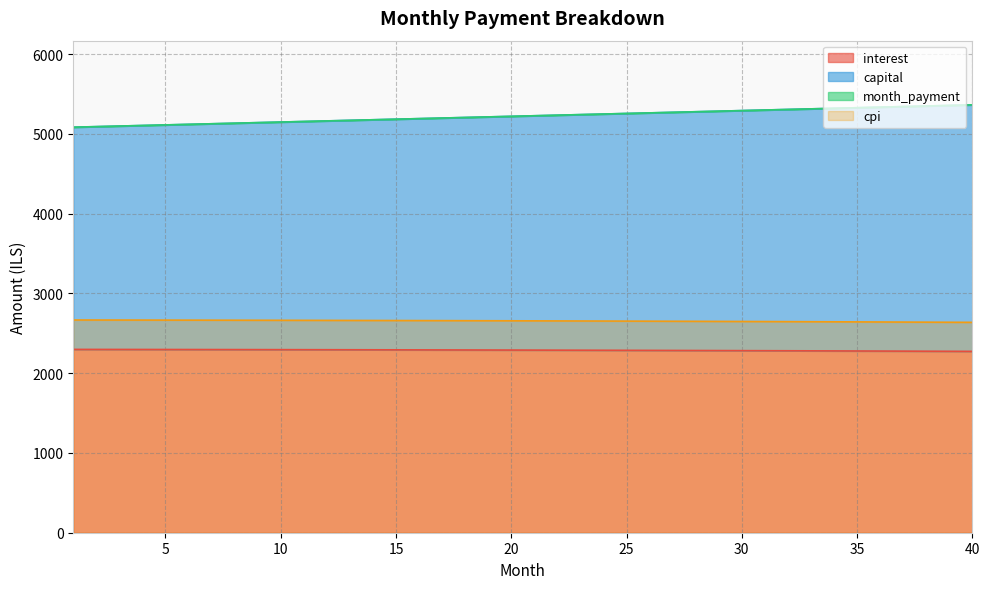

Where does the month_payment series first go above 5226?

21